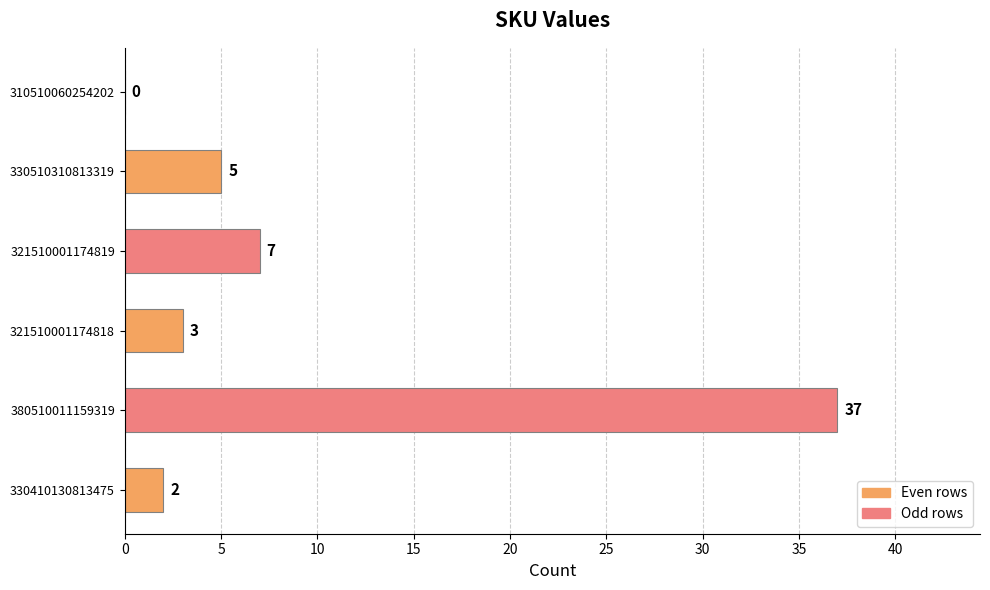

The value at 321510001174818 is 3. True or false?

True